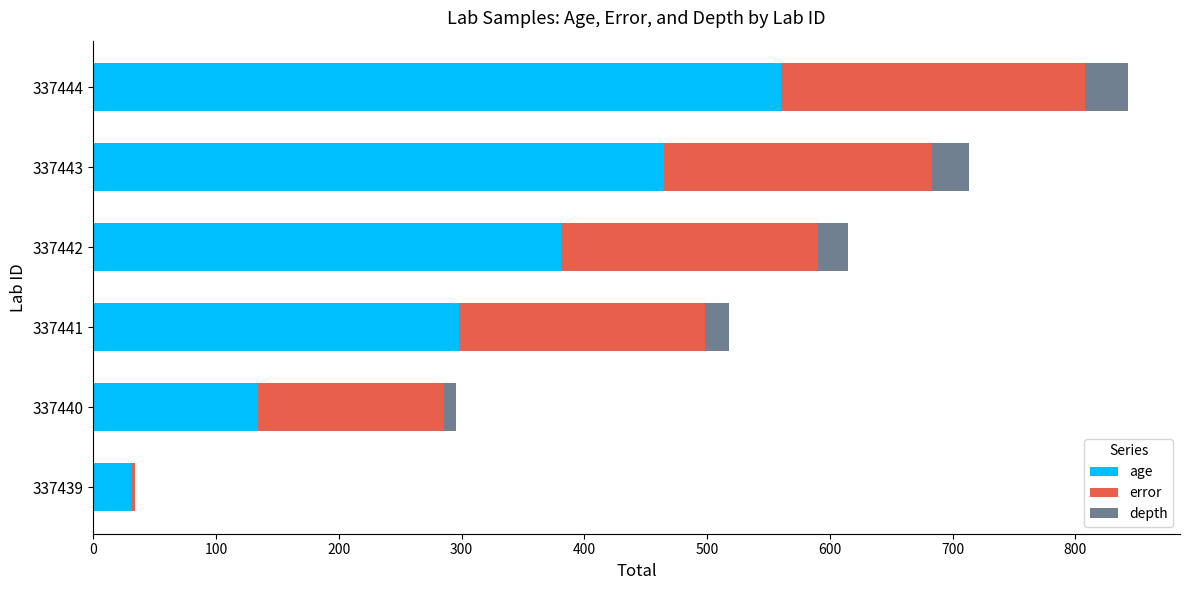

Which category has the highest value in the age series?

337444